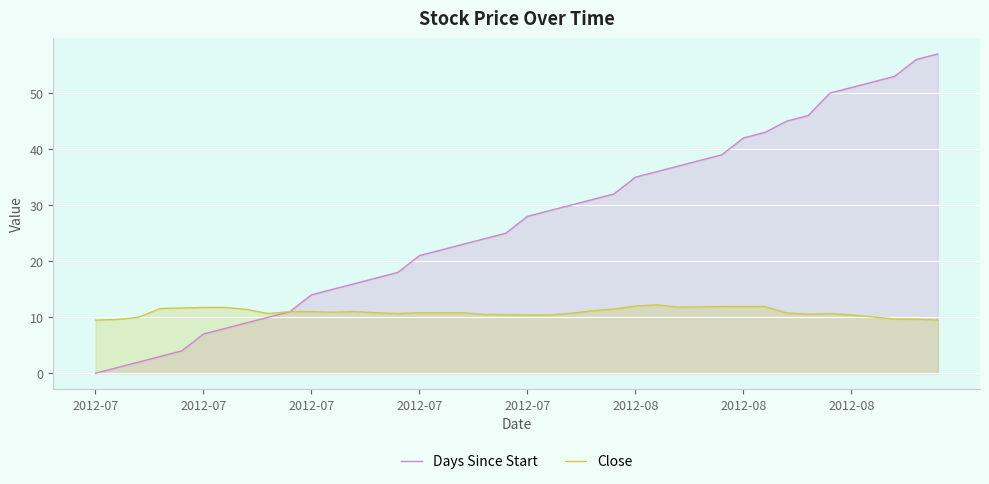

True or false: Days Since Start has a value of 2.2 at 2012-08.

False